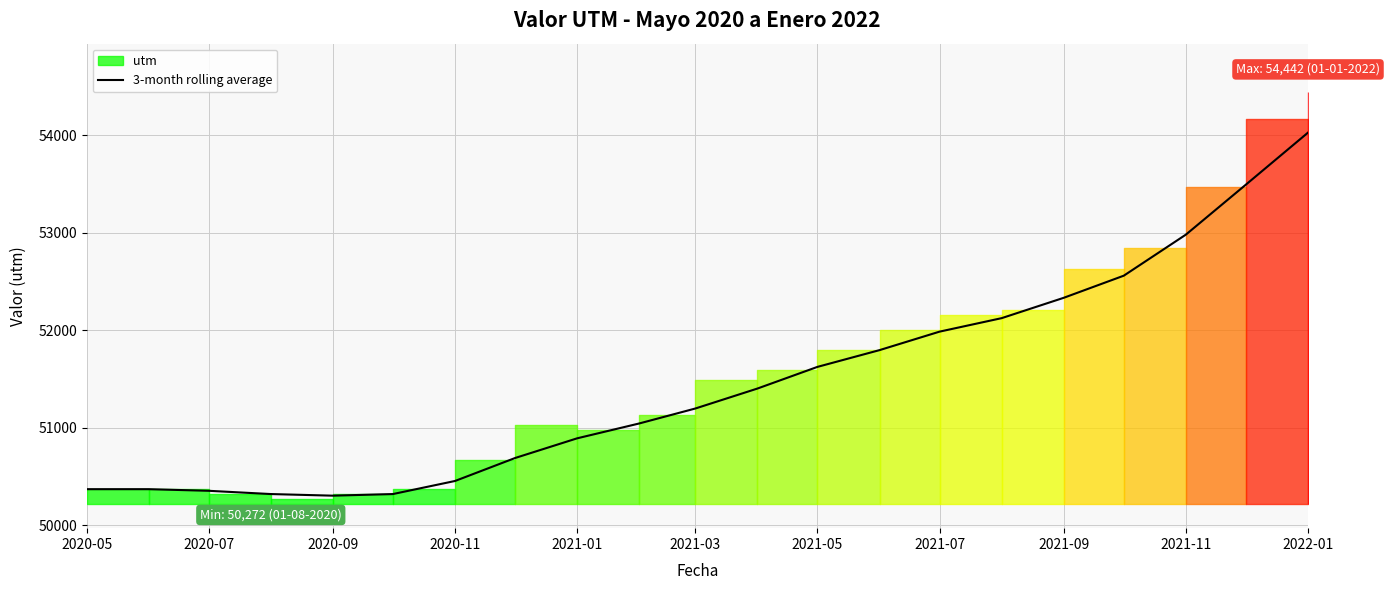

What is the maximum value for 3-month rolling average?

54029.7